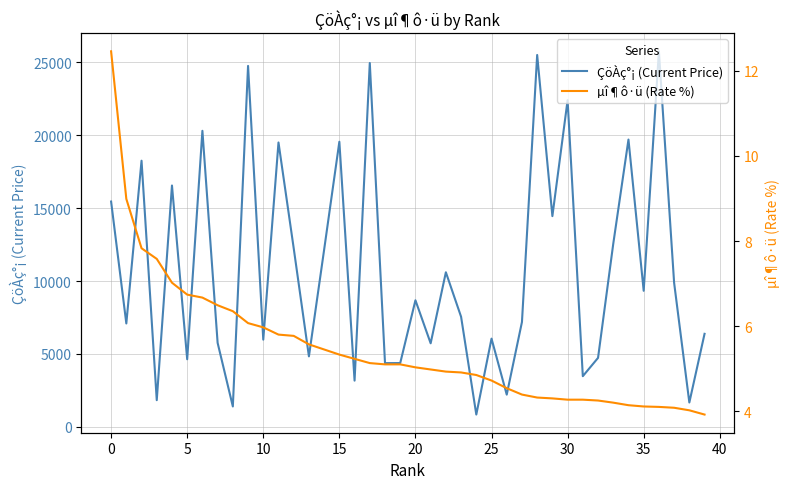

Rank the series by their average value, from lowest to highest.

µî¶ô·ü (Rate %), ÇöÀç°¡ (Current Price)